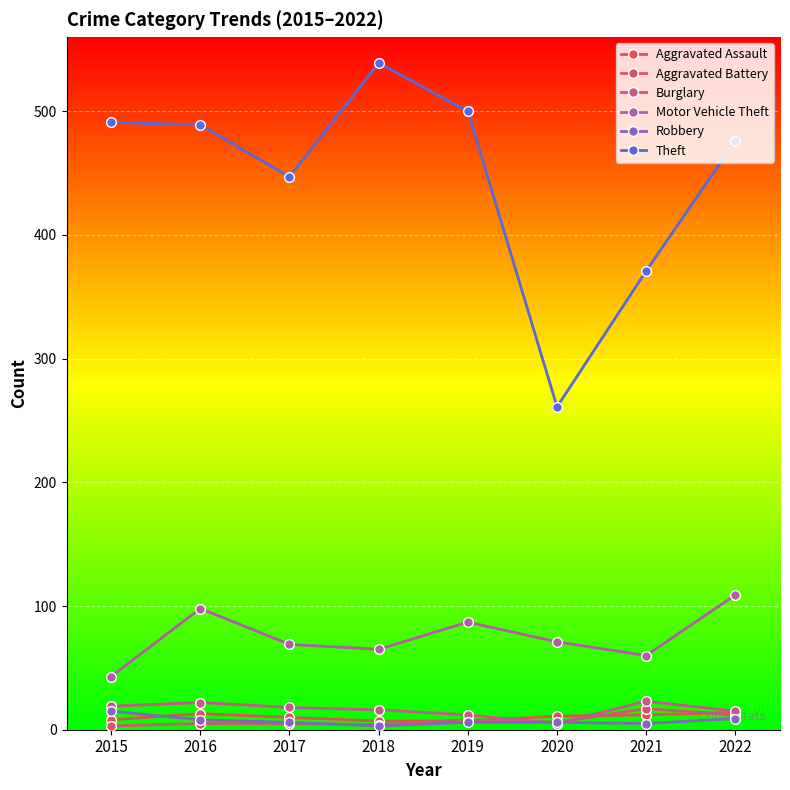

The value of Aggravated Assault at 2017 is 5. True or false?

False